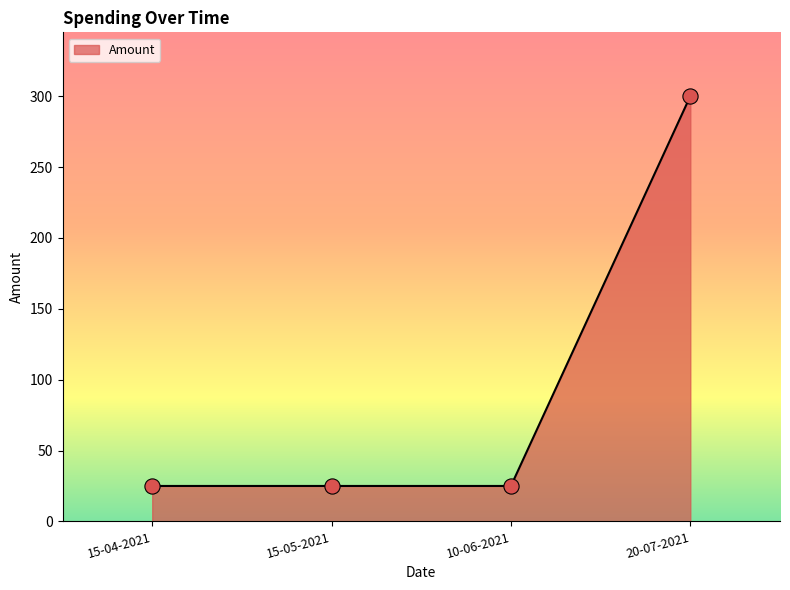

What is the change in value from 10-06-2021 to 20-07-2021?

+275